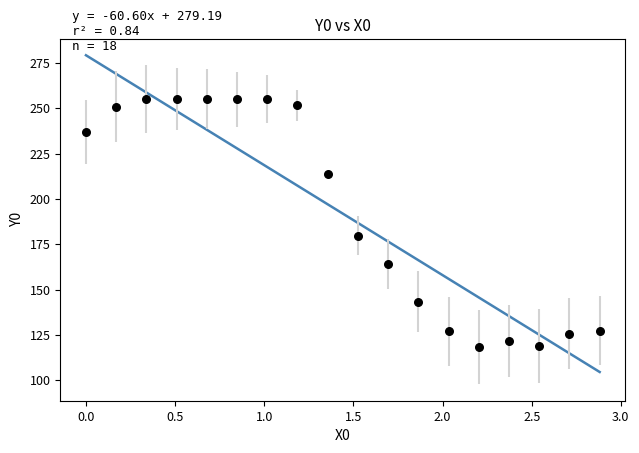

What Y value in the scatter plot is closest to 186?

179.8